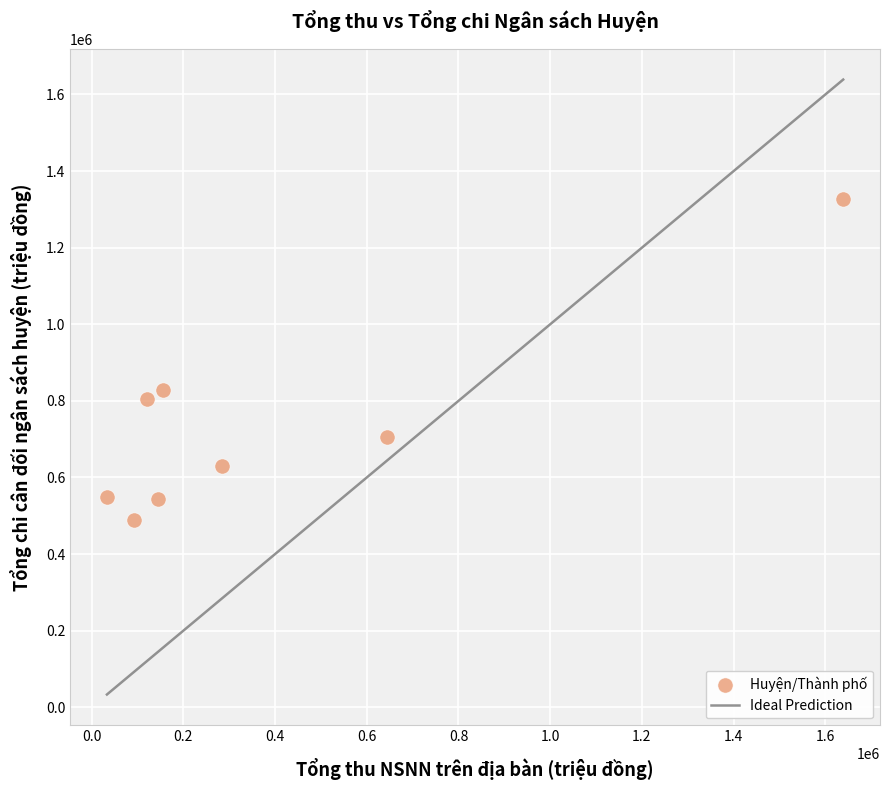

What is the range of Y values (max minus min)?

837715